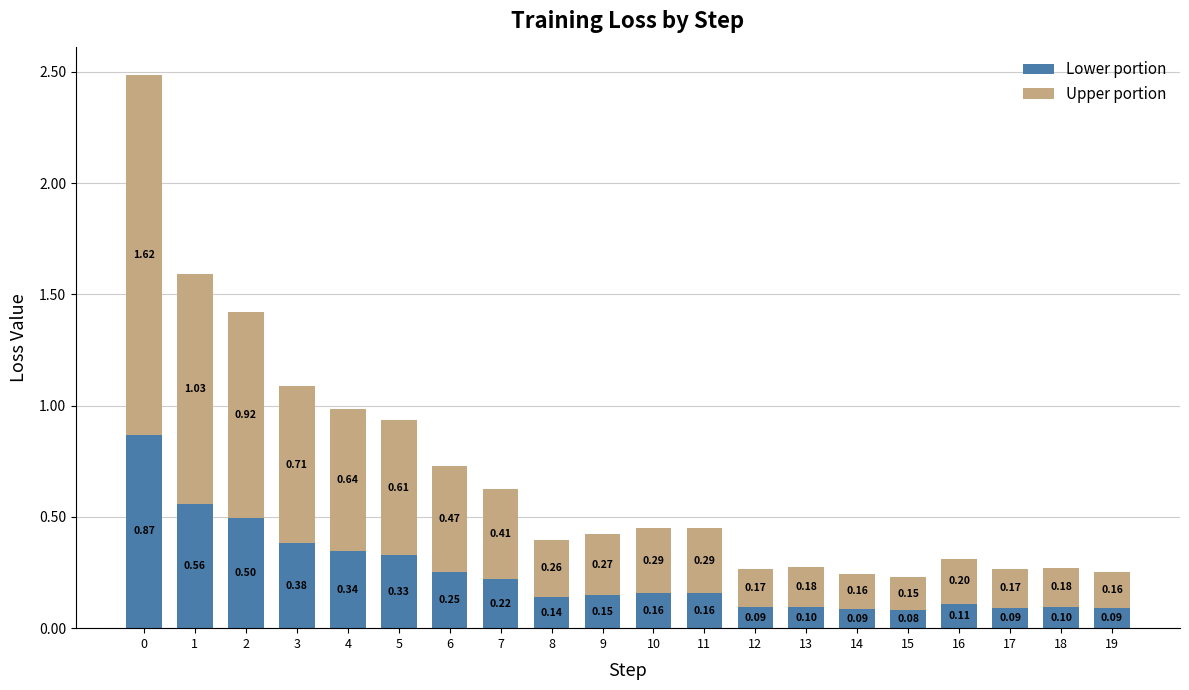

What is the sum of all Lower portion values?

4.8